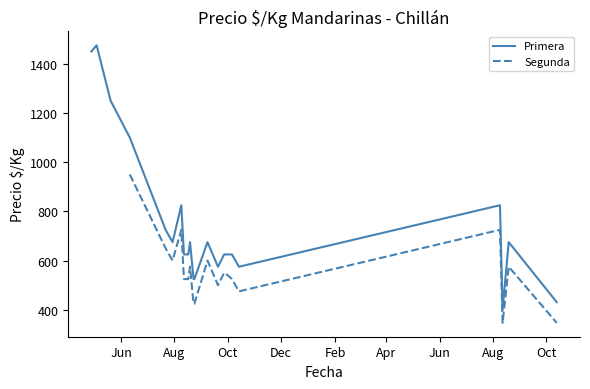

What is the lowest value of the Primera series?

403